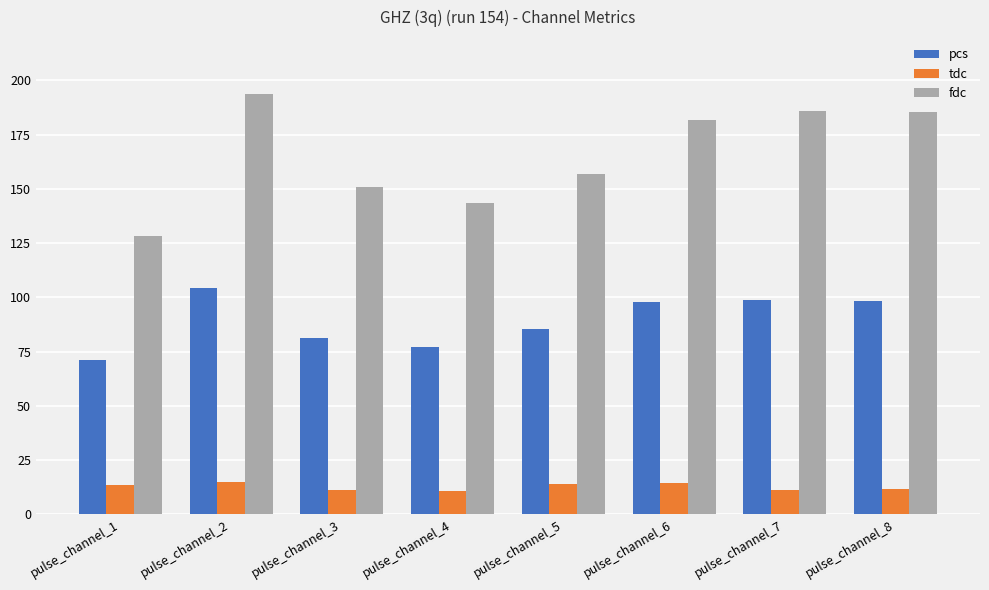

Read the pcs value at pulse_channel_7.

98.8